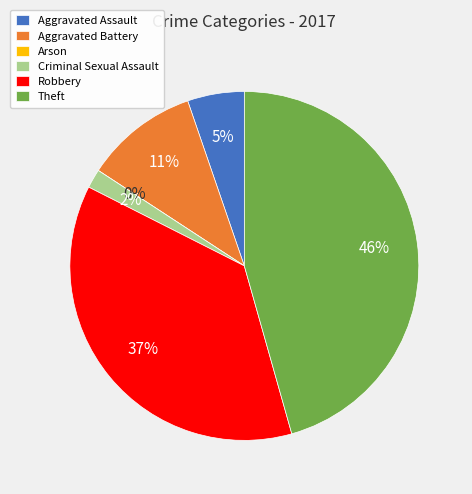

The Aggravated Assault slice represents 1% of the pie. True or false?

False